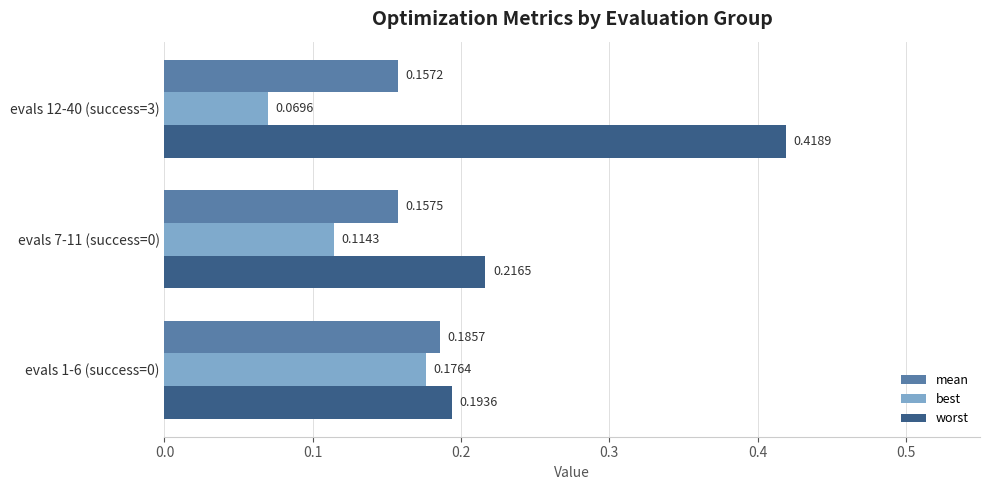

How many distinct data groups are displayed?

3